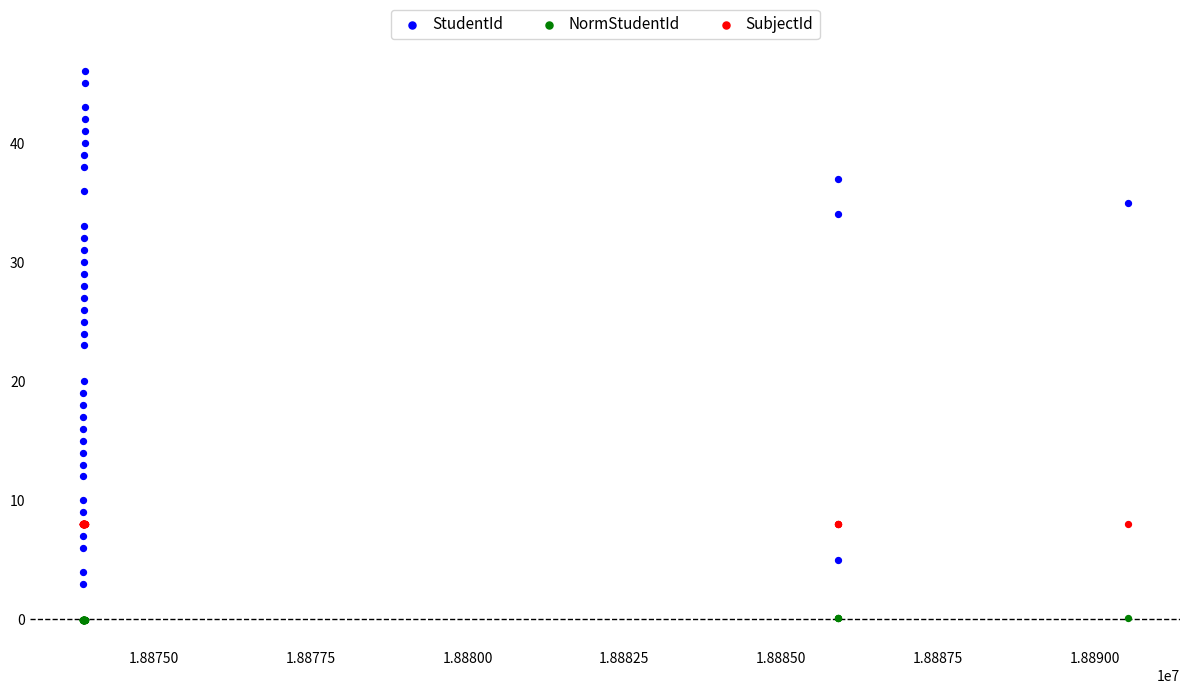

What are all the series names shown in the legend?

StudentId, NormStudentId, SubjectId